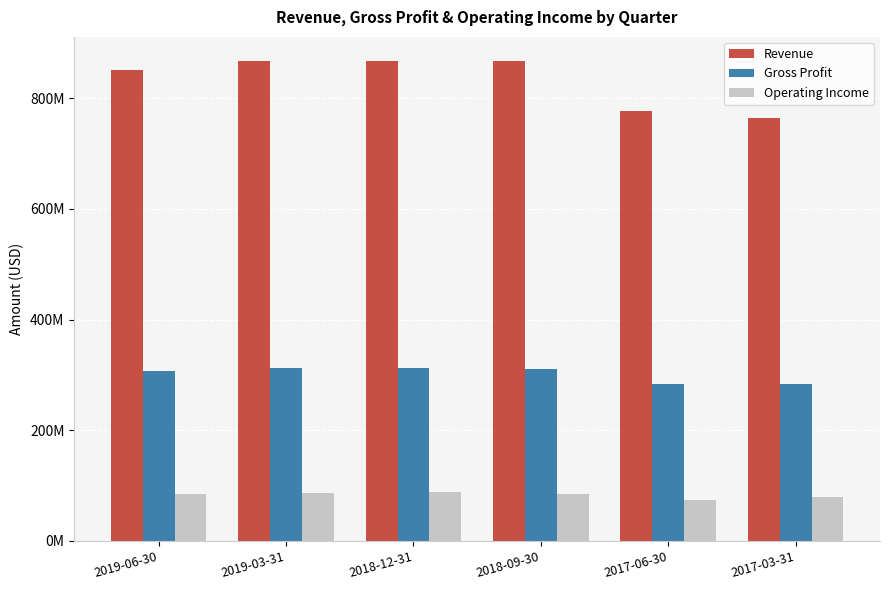

Which category has the lowest value in the Revenue series?

2017-03-31